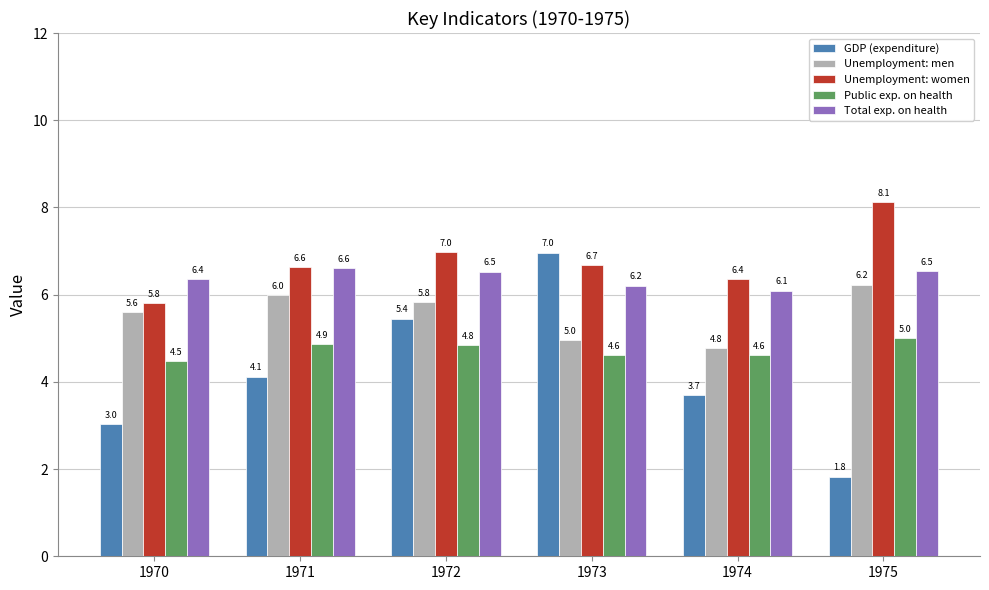

Rank the series by their maximum value, from lowest to highest.

Public exp. on health, Unemployment: men, Total exp. on health, GDP (expenditure), Unemployment: women